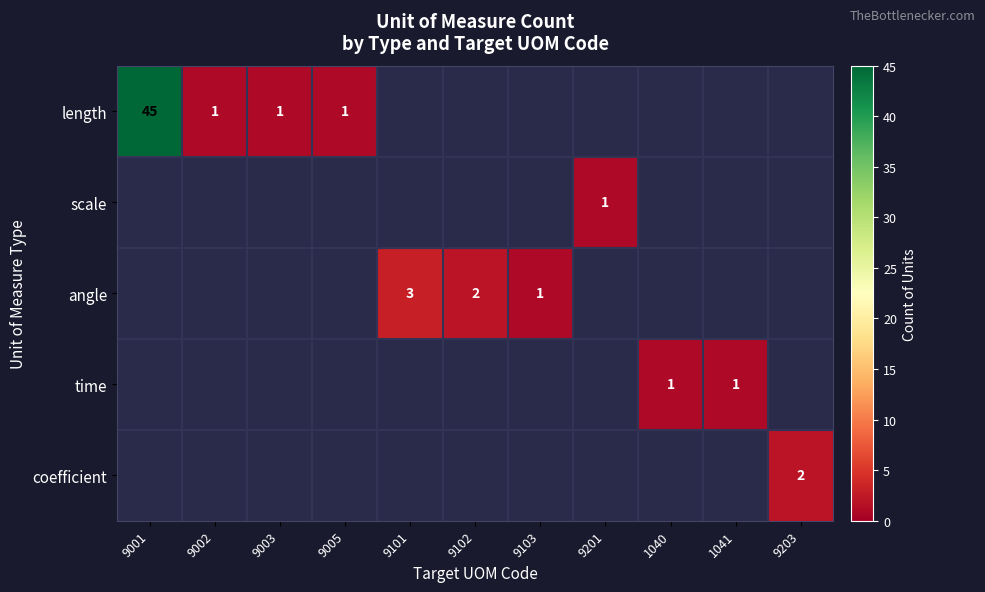

What is the minimum value shown in the chart?

1.0